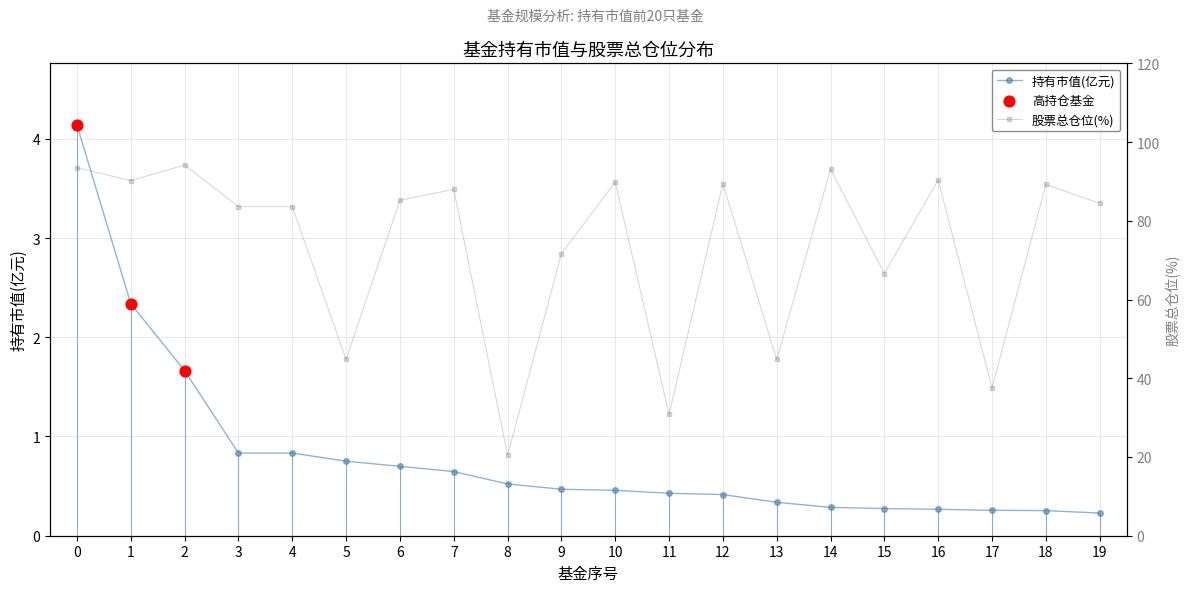

What is the change in value from 0 to 10?

-3.7